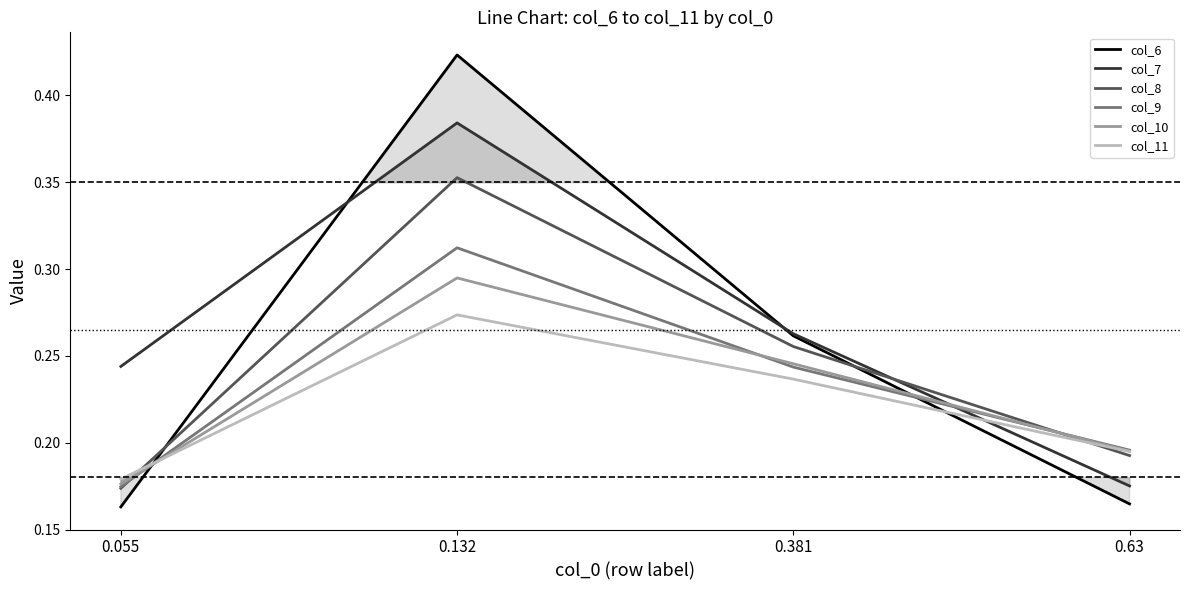

At which category is the sum across all series the highest?

0.132